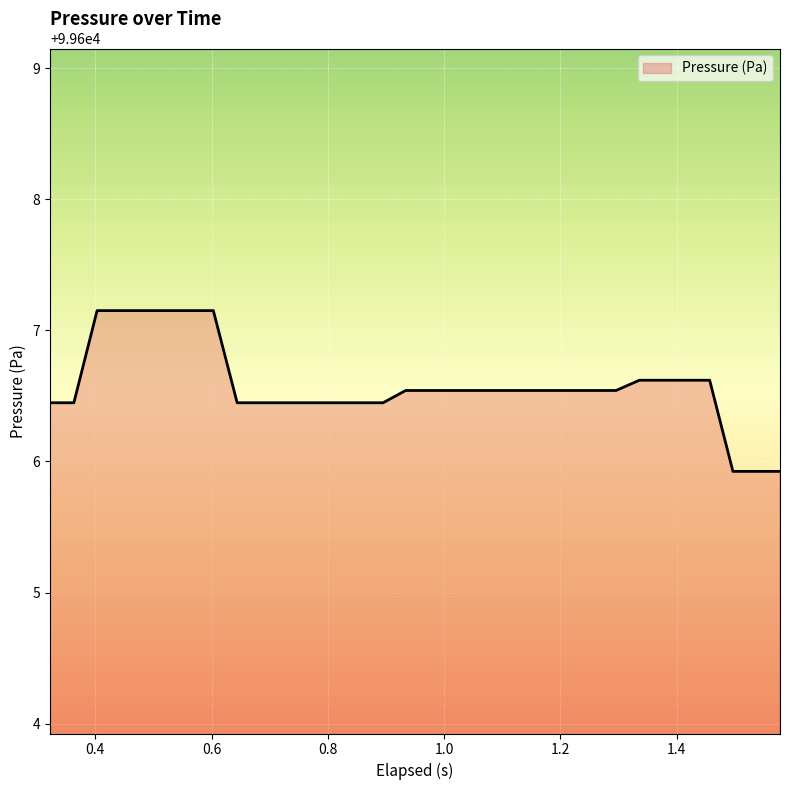

What is the average value?

99606.6